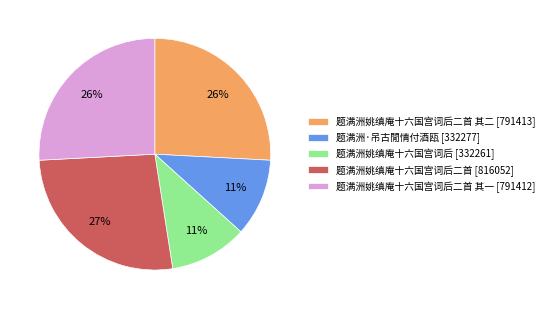

Which category has the biggest portion of the pie?

题满洲姚缜庵十六国宫词后二首 [816052]